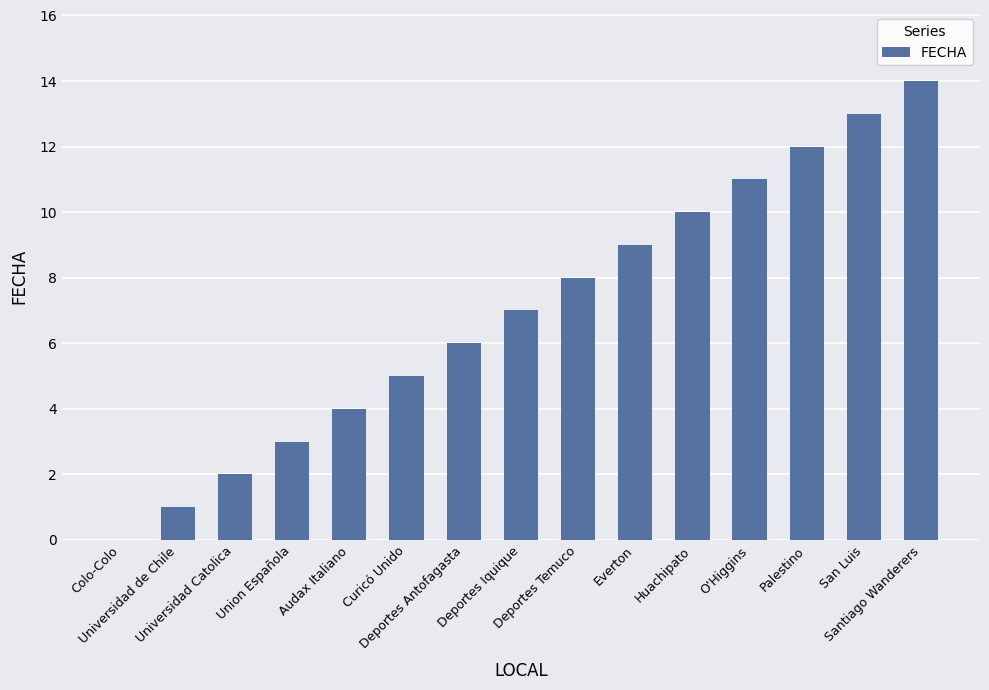

What is the maximum value shown in the chart?

14